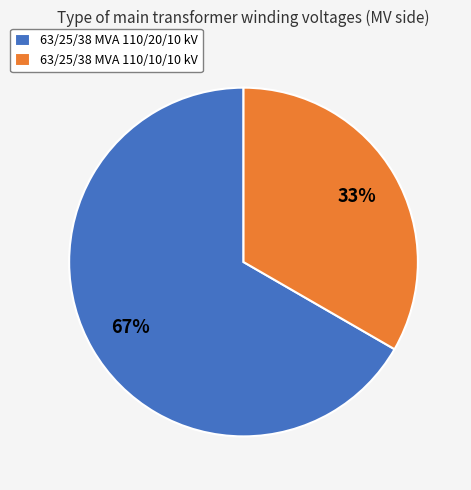

Is it true that 63/25/38 MVA 110/20/10 kV is 67% of the pie?

True